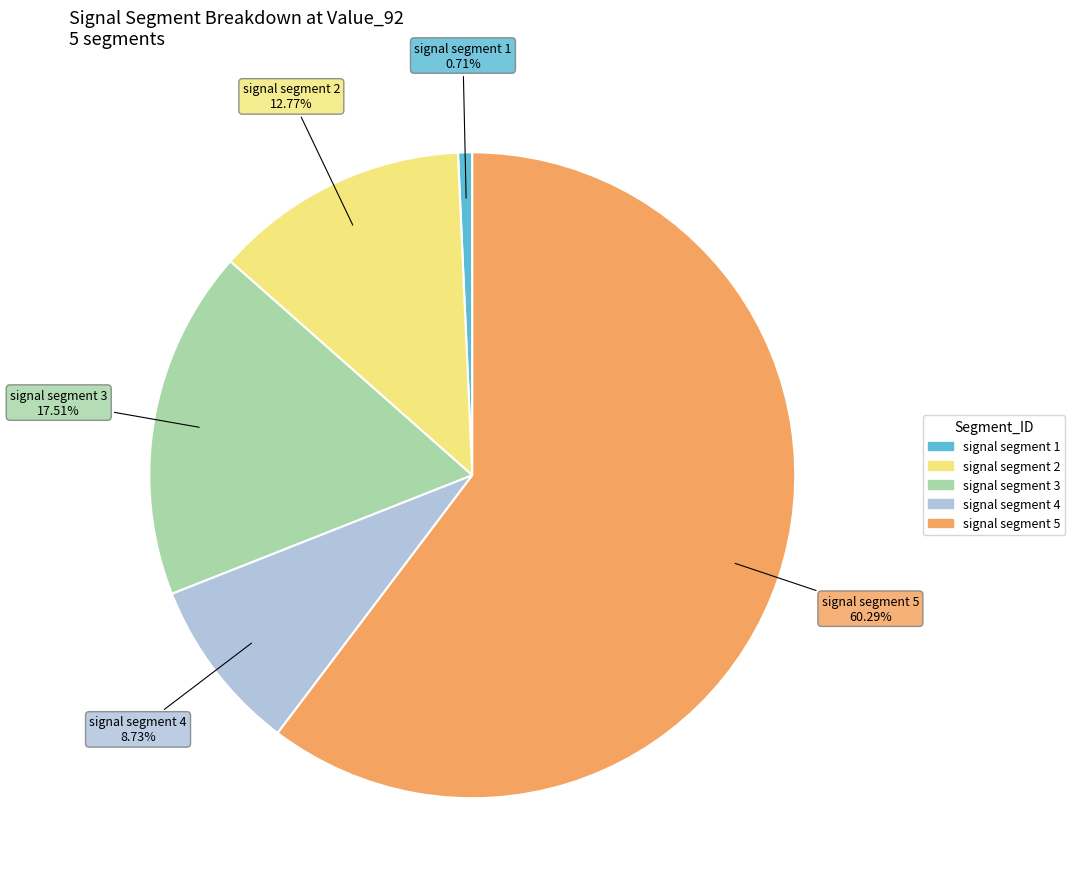

Which category has the biggest portion of the pie?

signal segment 5